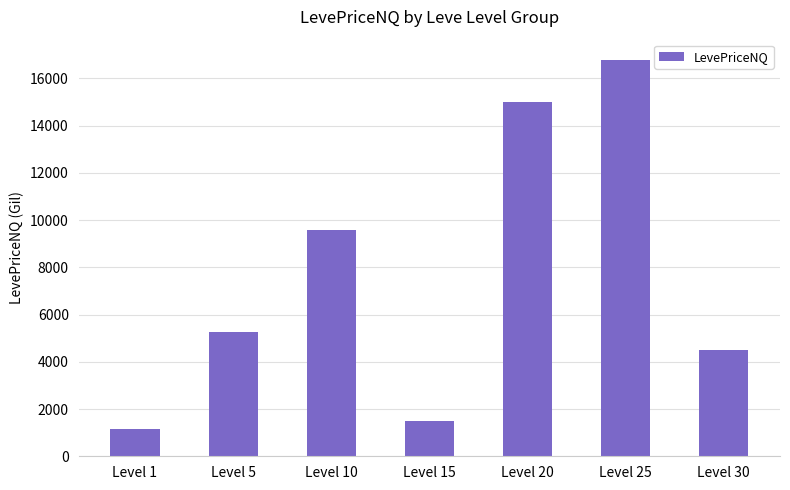

What is the change in value from Level 10 to Level 15?

-8064.9